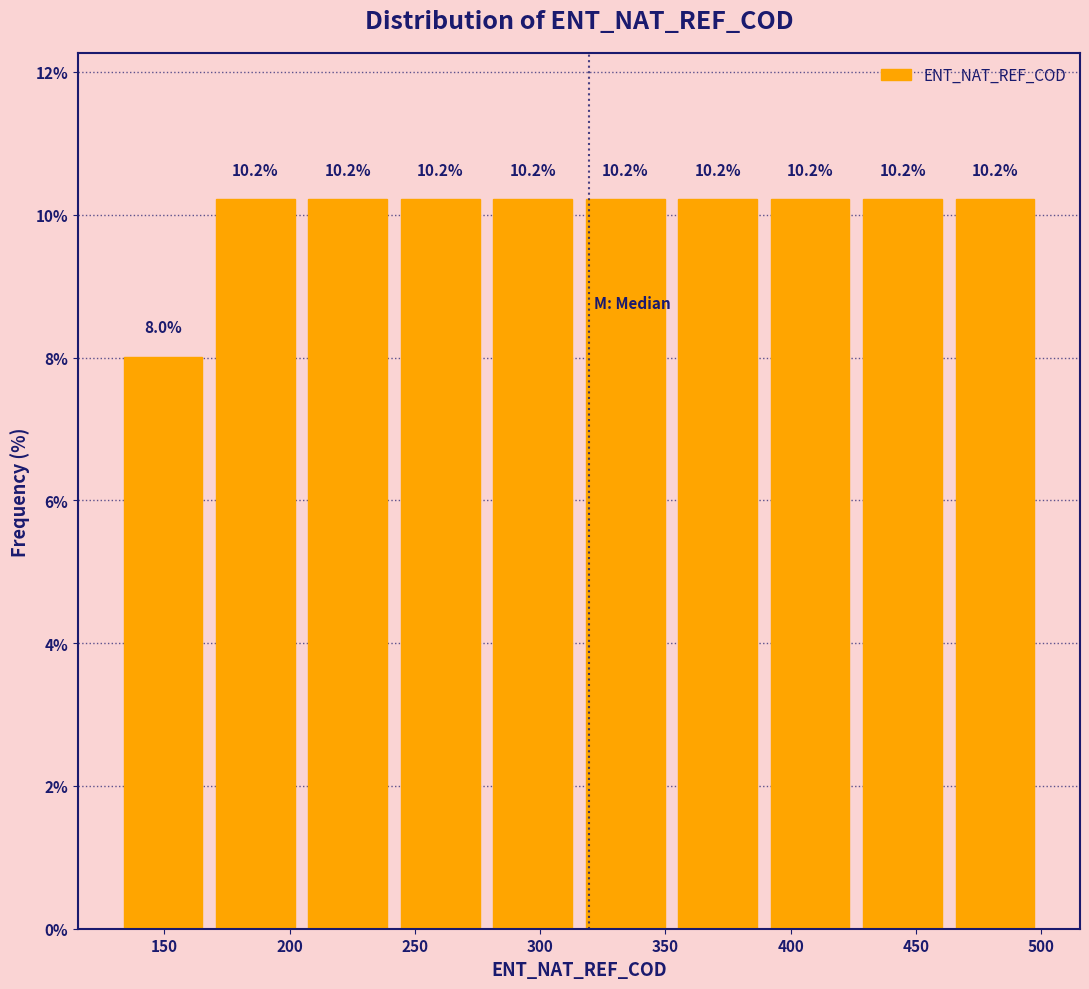

Reading left to right, list every bar in this chart as the range it spans on the x-axis followed by its height. The bar edges are not printed on the chart, so give them approximately, as read against the axis.

130 to 170: 8.0
170 to 205: 10.2
205 to 240: 10.2
240 to 280: 10.2
280 to 315: 10.2
315 to 350: 10.2
350 to 390: 10.2
390 to 425: 10.2
425 to 465: 10.2
465 to 500: 10.2